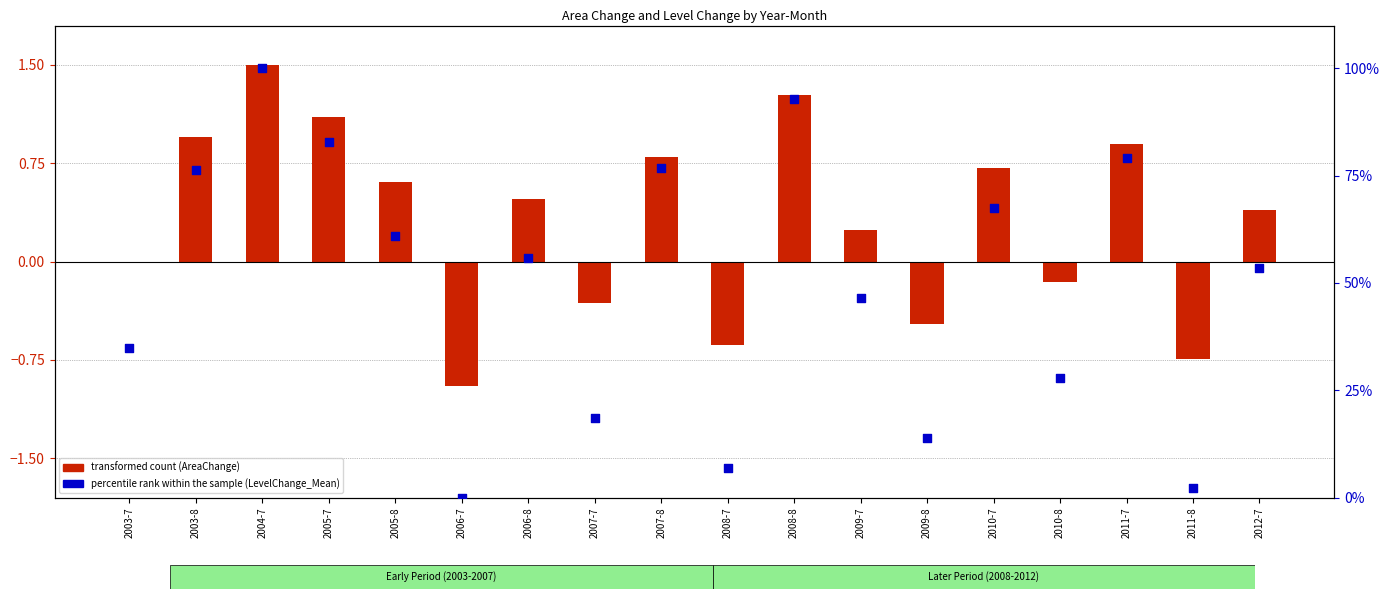

Which series reaches the minimum Y coordinate?

transformed count (AreaChange normalized)